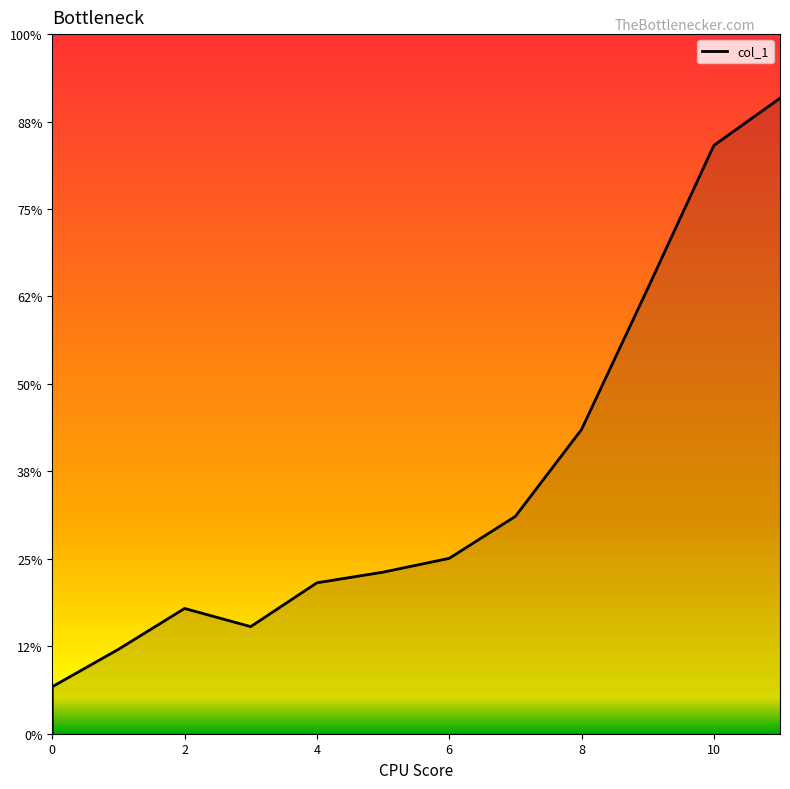

Between 0 and 7, which is larger?

7